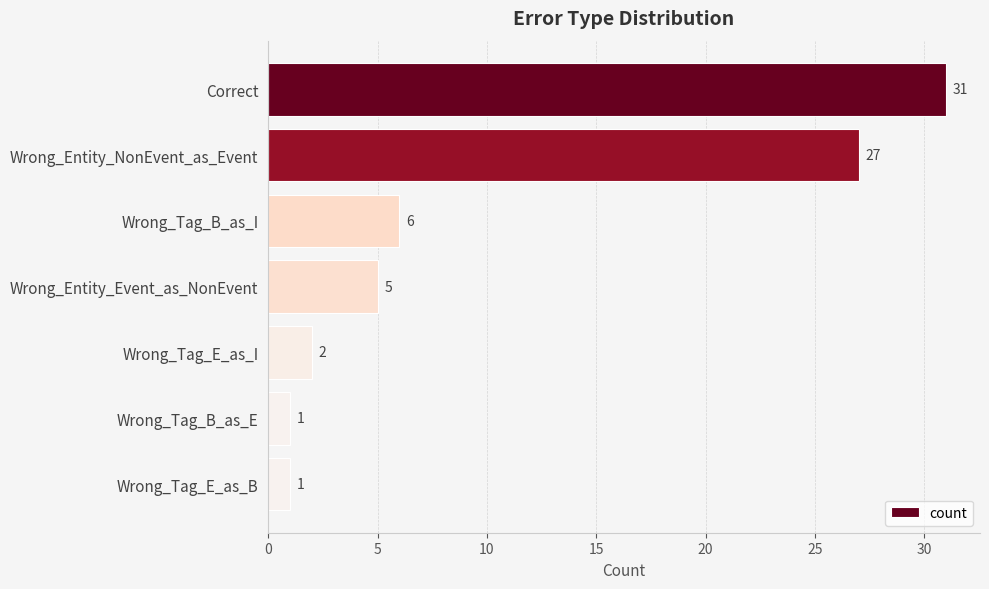

True or false: the data shows 1 at Wrong_Tag_B_as_E.

True